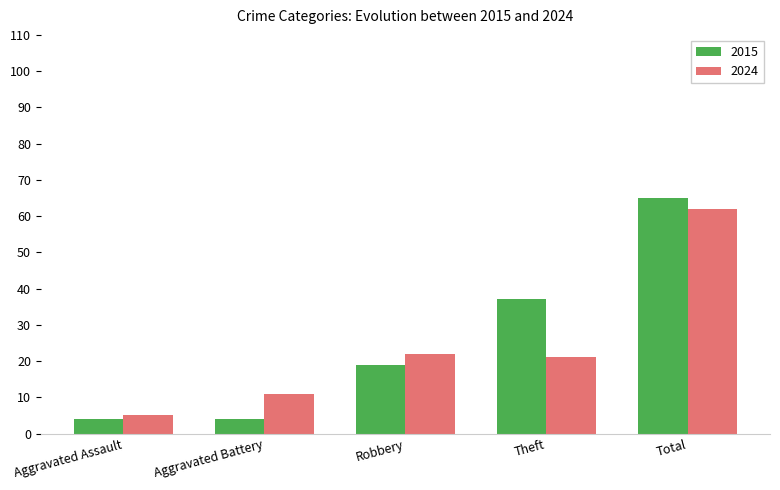

Reading left to right, transcribe all the data shown in this chart.

2015: 4	4	19	37	65
2024: 5	11	22	21	62